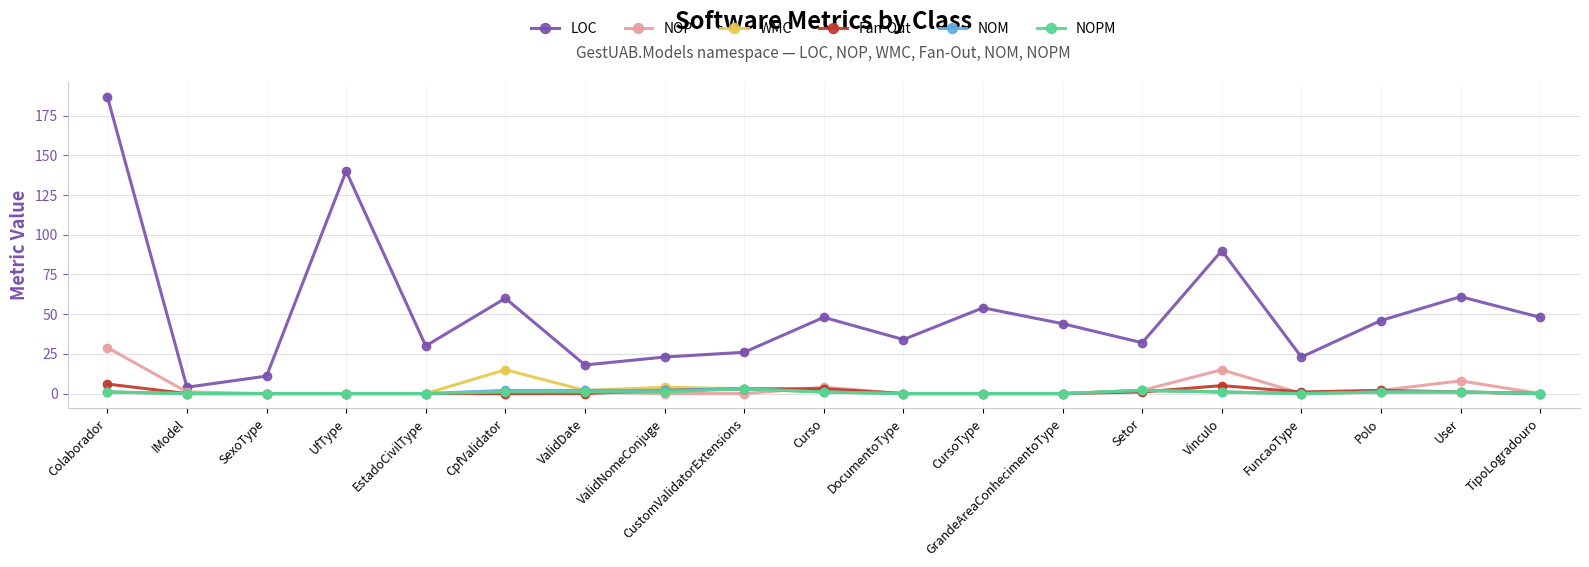

Reading left to right, transcribe all the data shown in this chart.

LOC: 187	4	11	140	30	60	18	23	26	48	34	54	44	32	90	23	46	61	48
NOP: 29	1	0	0	0	0	1	0	0	4	0	0	0	2	15	0	2	8	0
WMC: 1	0	0	0	0	15	2	4	3	1	0	0	0	2	1	0	1	1	0
Fan-Out: 6	0	0	0	0	0	0	2	3	3	0	0	0	1	5	1	2	1	0
NOM: 1	0	0	0	0	2	2	2	3	1	0	0	0	2	1	0	1	1	0
NOPM: 1	0	0	0	0	1	1	1	3	1	0	0	0	2	1	0	1	1	0